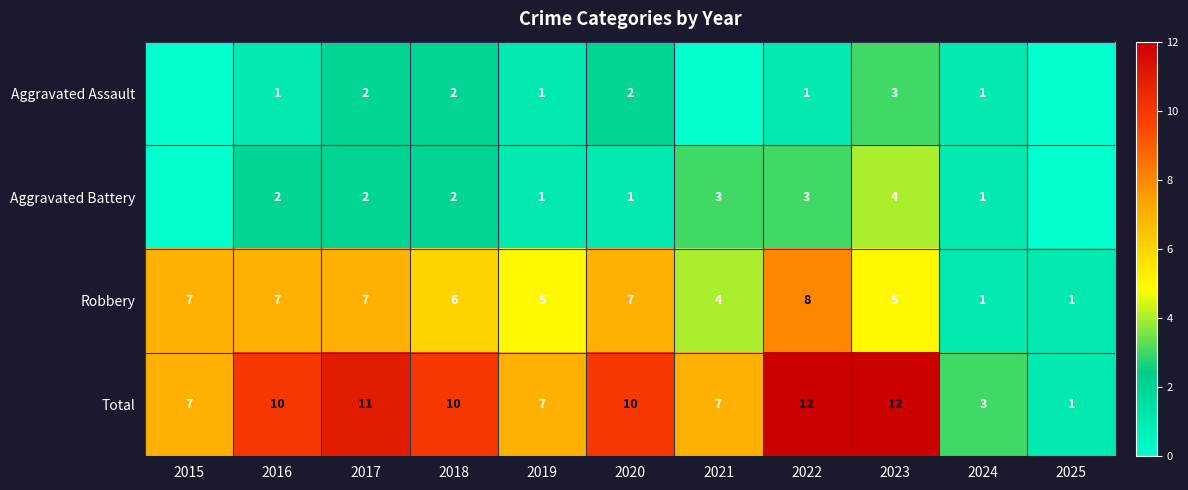

Which category has the highest value across all series?

2022